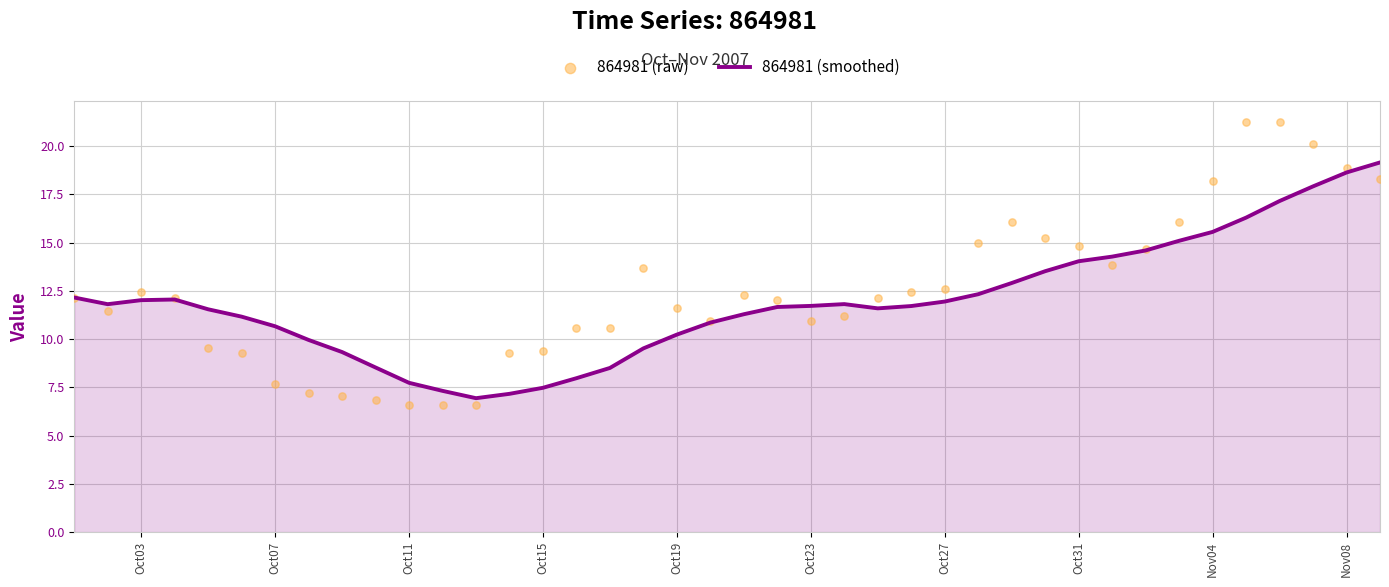

Which series has the widest spread of Y values?

864981 (raw)